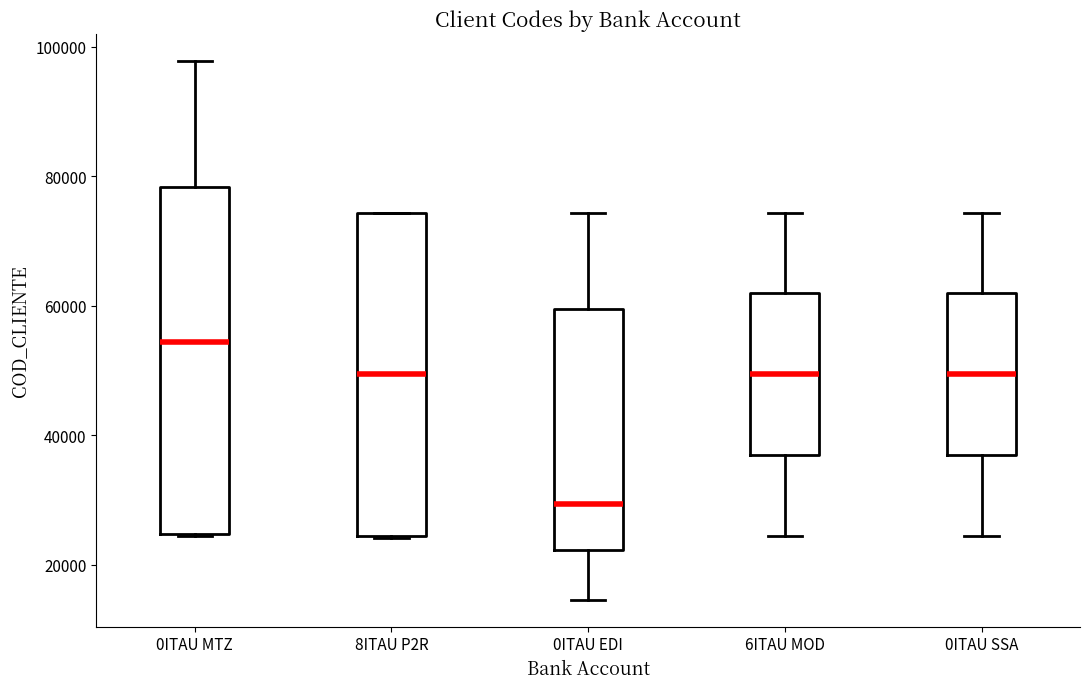

Comparing the boxes themselves (not the whiskers), which one is the tallest?

0ITAU MTZ